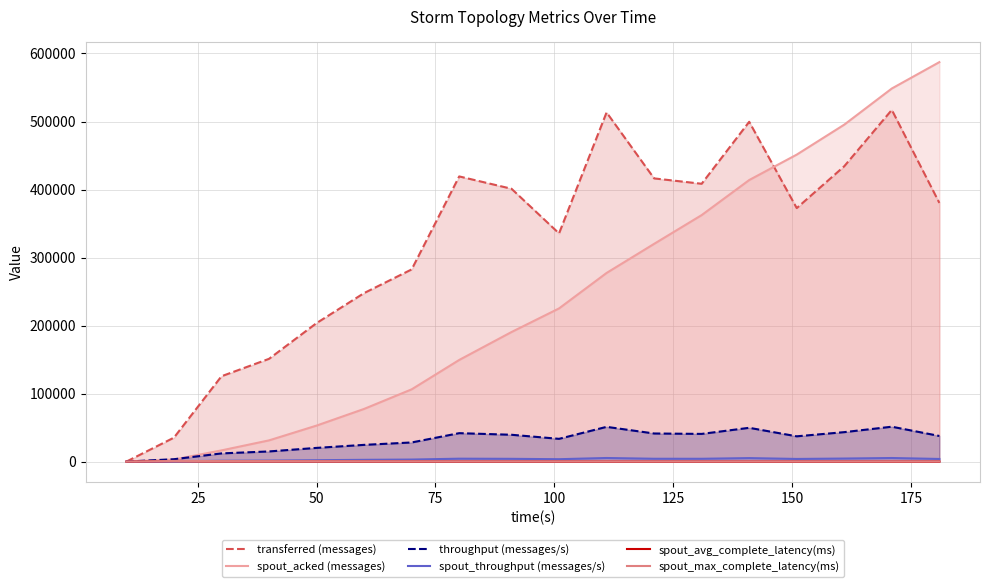

How many interior local valleys does the transferred (messages) series have?

3